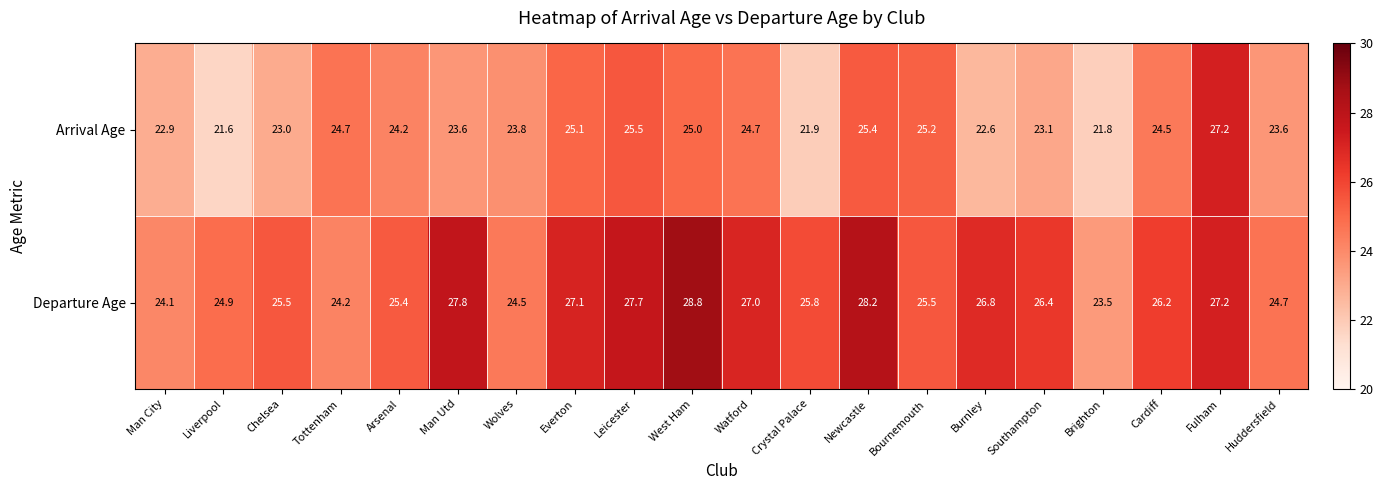

What value does the Arrival Age series have at Bournemouth?

25.2